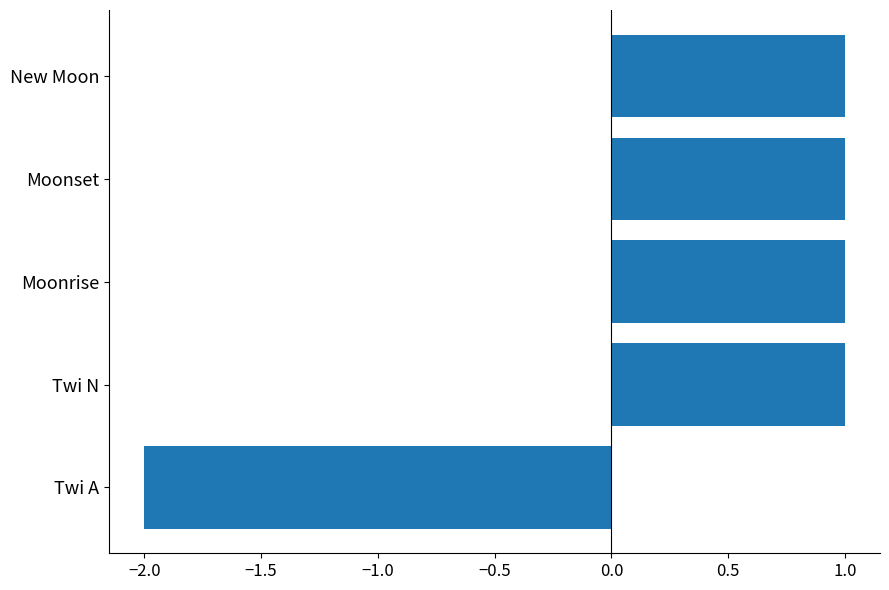

What is the minimum value shown in the chart?

-2